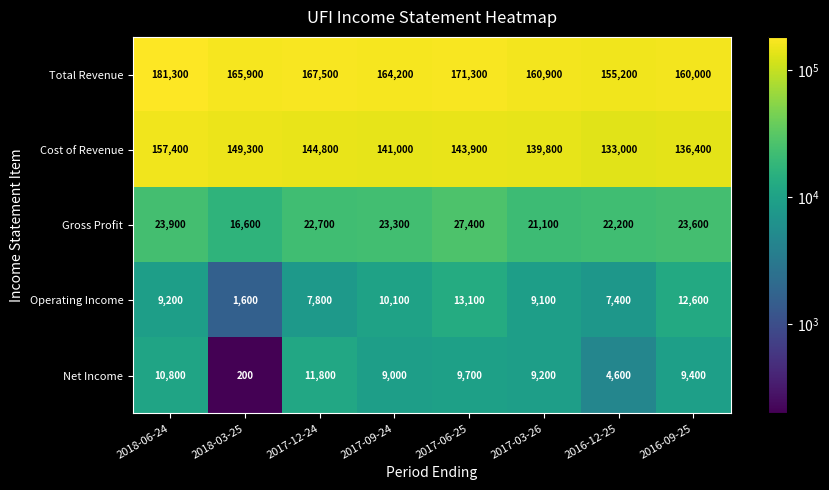

At which label is Net Income closest to 6000?

2016-12-25